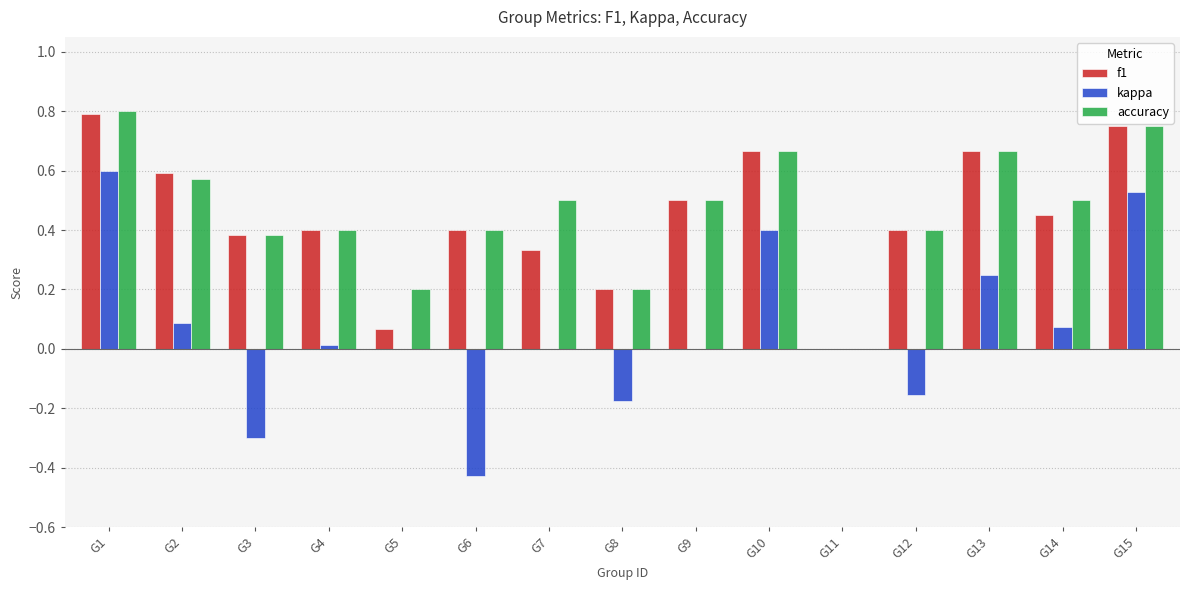

At which category is the sum across all series the highest?

G1